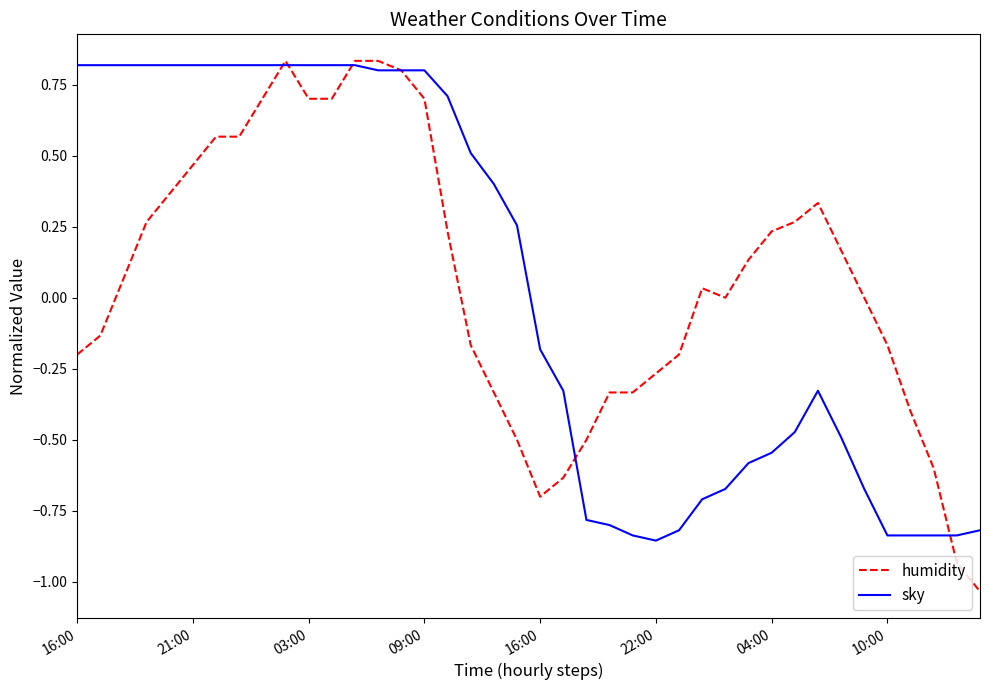

How many lines are shown in the chart?

2